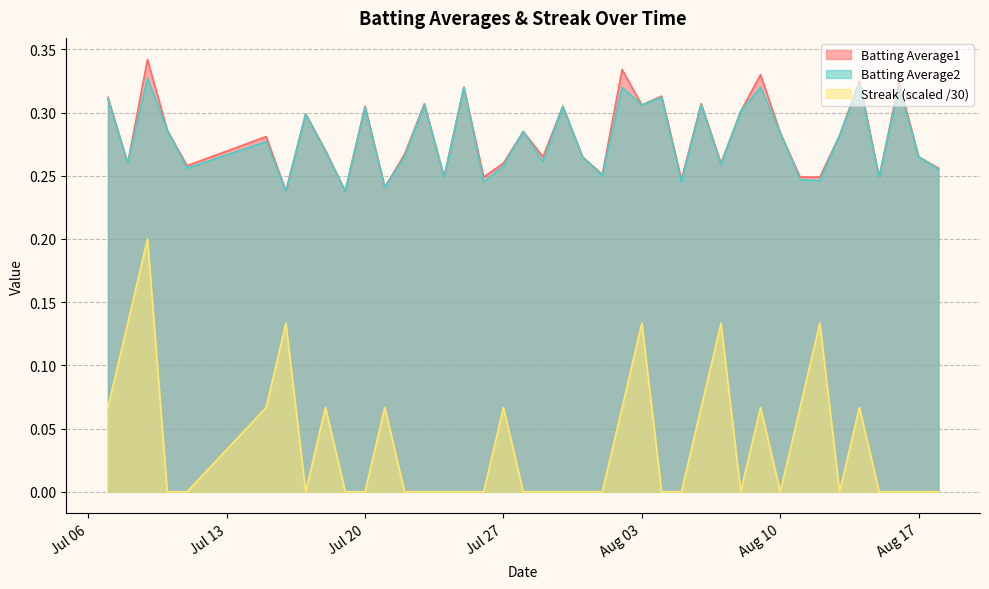

At how many categories does at least one series exceed 0?

40